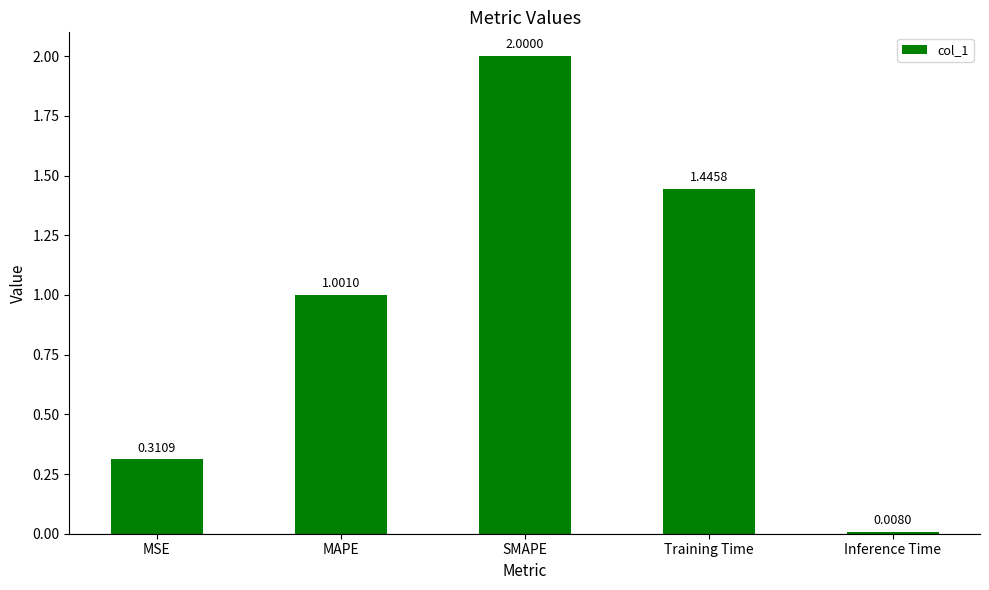

What is the sum of the values at MAPE and SMAPE?

3.0